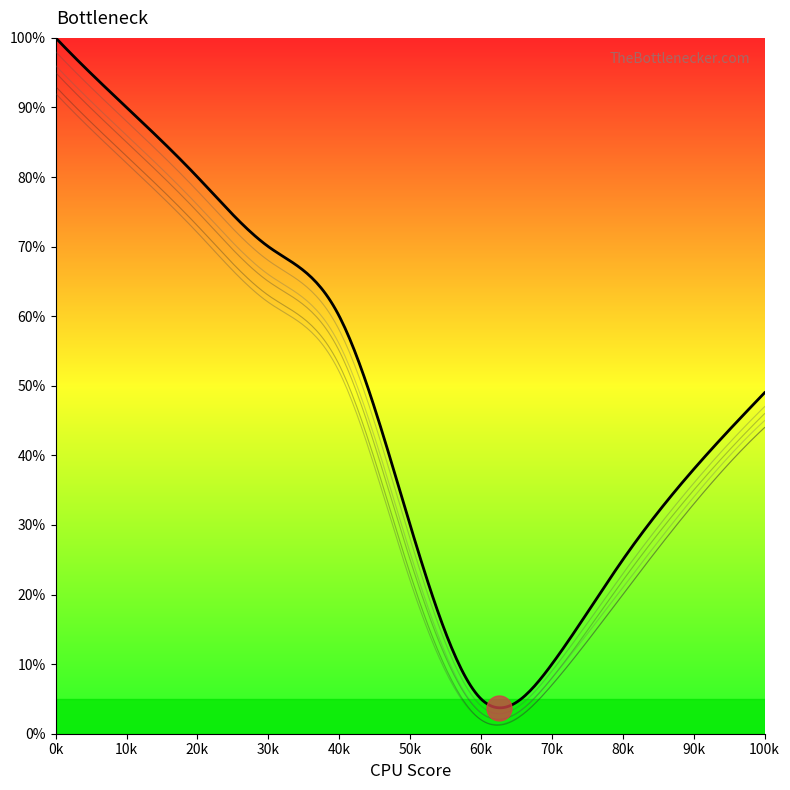

True or false: col_28 and col_20 cross at least once.

False